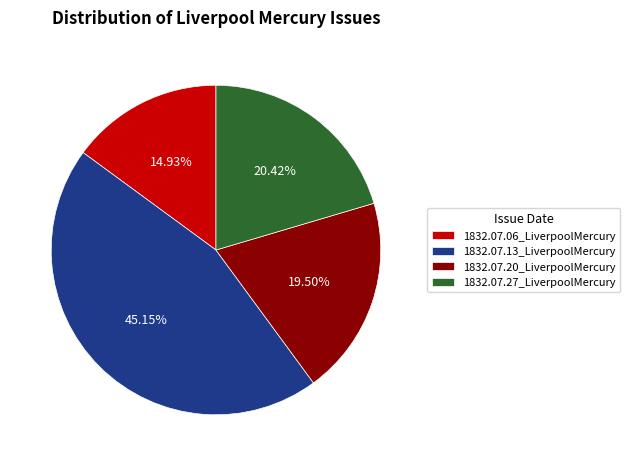

Does 1832.07.06_LiverpoolMercury account for over 50% of the chart?

No